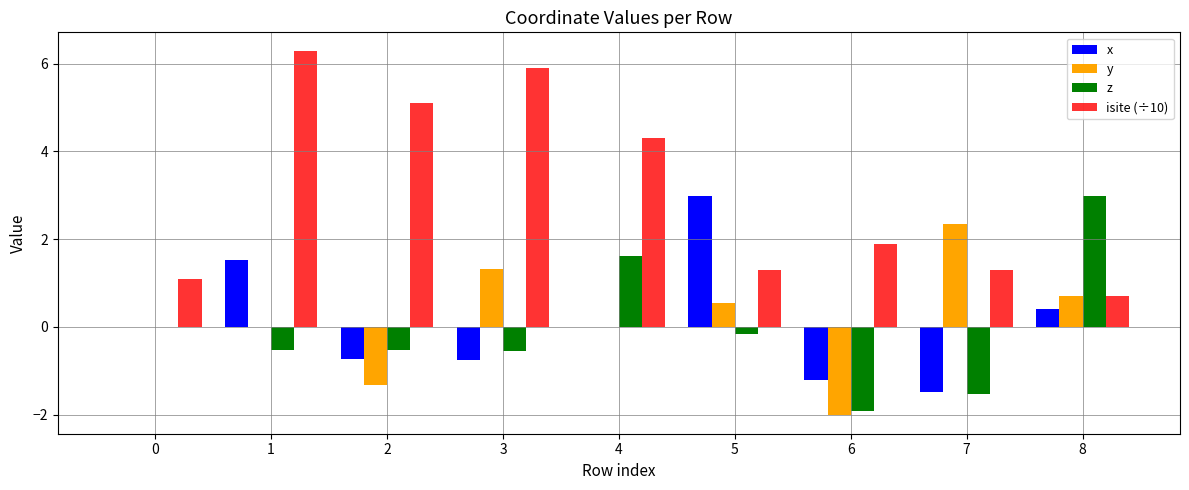

What is the greatest value displayed?

6.3